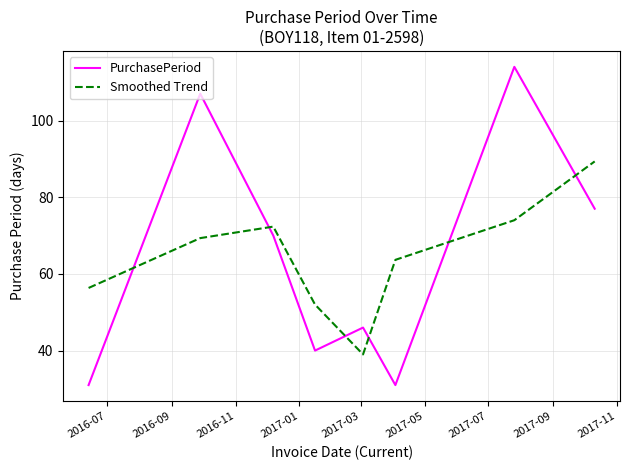

How many interior local valleys does the Smoothed Trend series have?

1